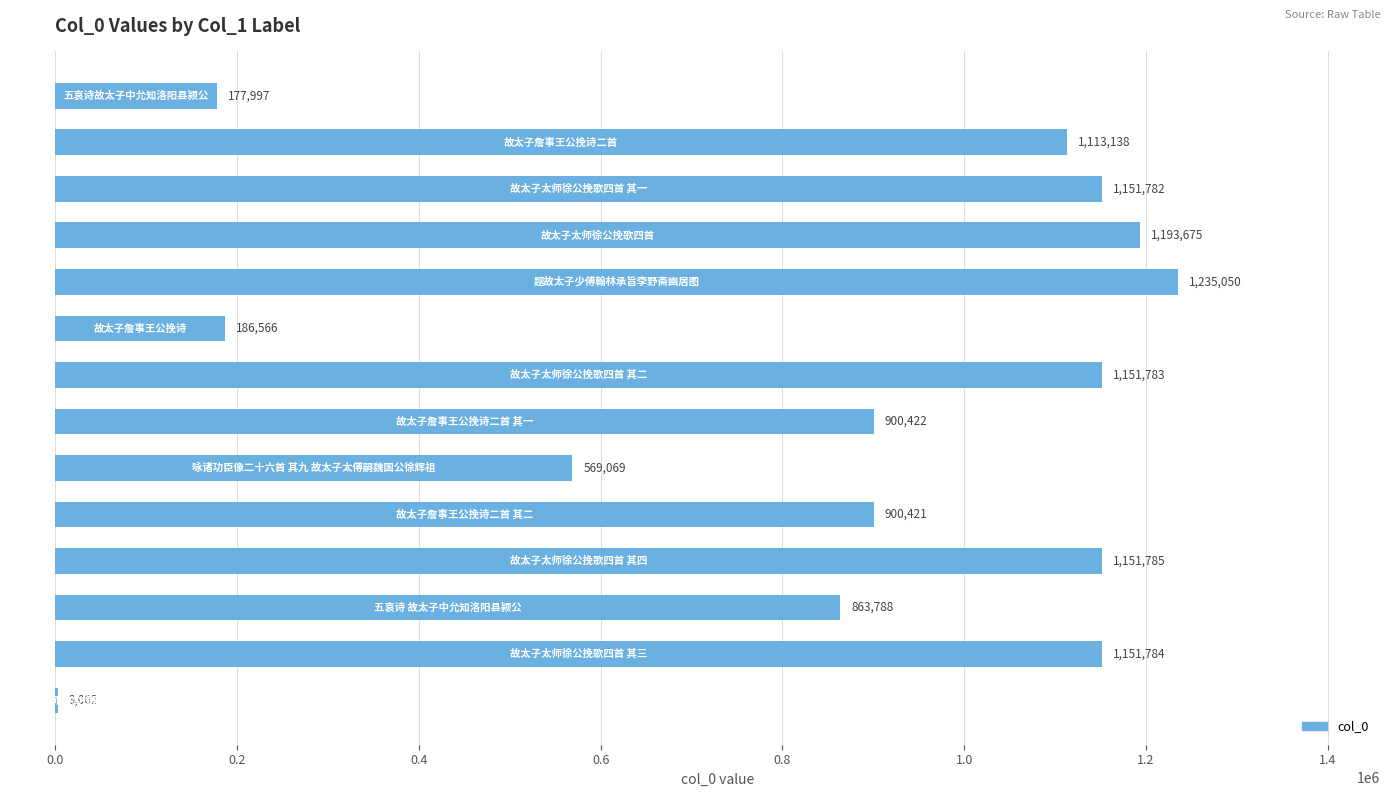

Count the number of categories in the chart.

14